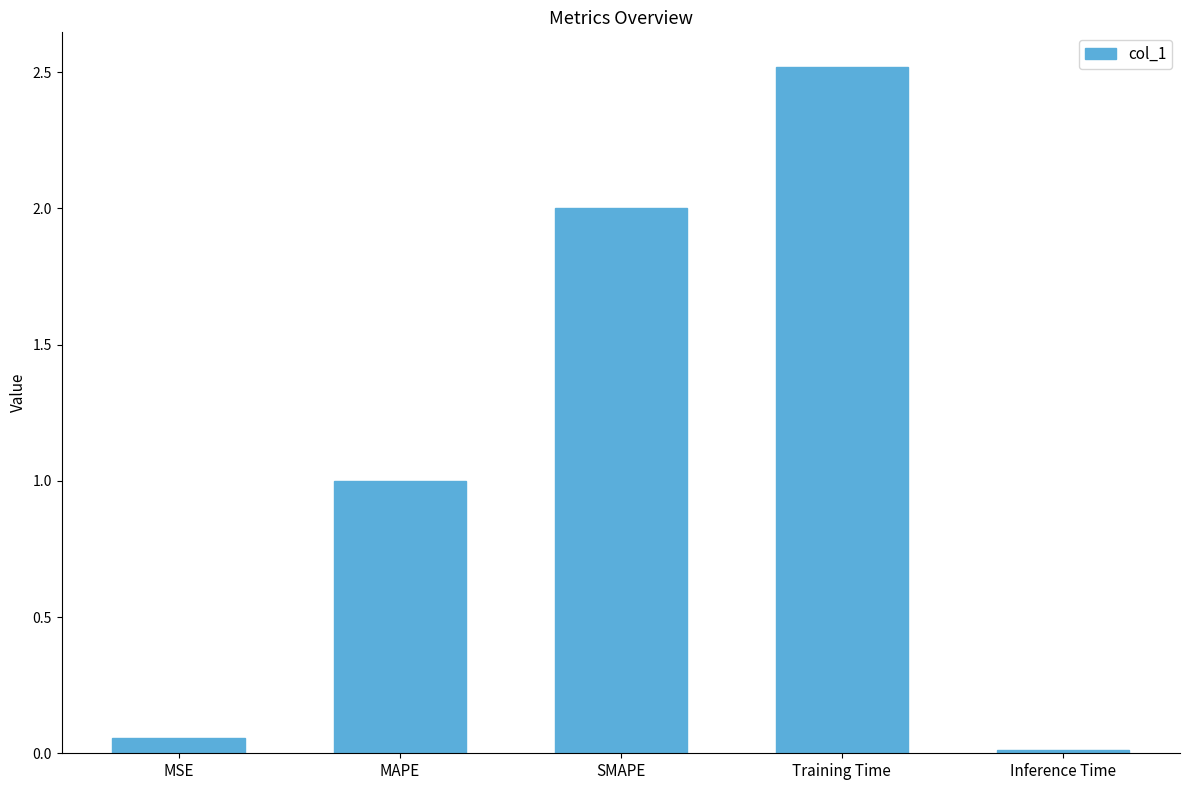

Where does the data first go above 1?

MAPE